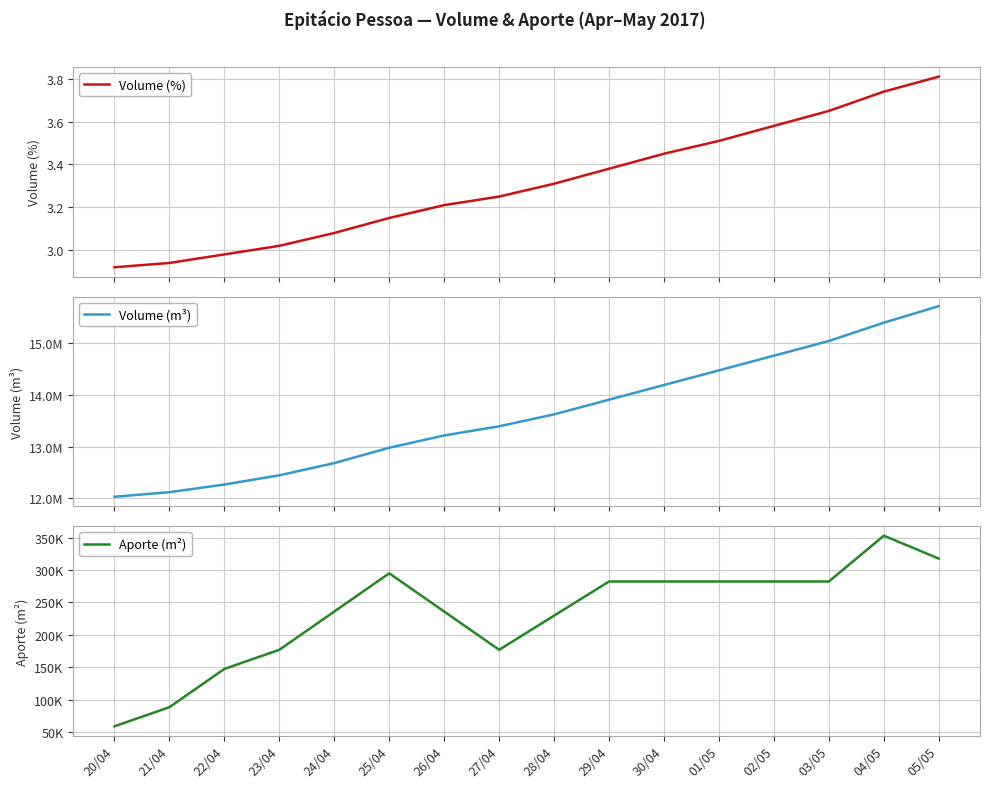

Reading right to left, list all the values displayed in this chart.

Volume (%): 05/05=3.8	04/05=3.7	03/05=3.6	02/05=3.6	01/05=3.5	30/04=3.5	29/04=3.4	28/04=3.3	27/04=3.2	26/04=3.2	25/04=3.1	24/04=3.1	23/04=3.0	22/04=3.0	21/04=2.9	20/04=2.9
Volume (m³): 05/05=15700775.8	04/05=15383222.7	03/05=15030385.9	02/05=14748116.5	01/05=14465847.0	30/04=14183577.6	29/04=13901308.2	28/04=13619038.7	27/04=13389442.6	26/04=13212519.8	25/04=12976622.8	24/04=12681751.5	23/04=12445854.4	22/04=12268931.7	21/04=12121496.0	20/04=12033034.6
Aporte (m²): 05/05=317553.1	04/05=352836.8	03/05=282269.4	02/05=282269.4	01/05=282269.4	30/04=282269.4	29/04=282269.4	28/04=229596.1	27/04=176922.8	26/04=235897.0	25/04=294871.3	24/04=235897.0	23/04=176922.8	22/04=147435.6	21/04=88461.4	20/04=58974.3